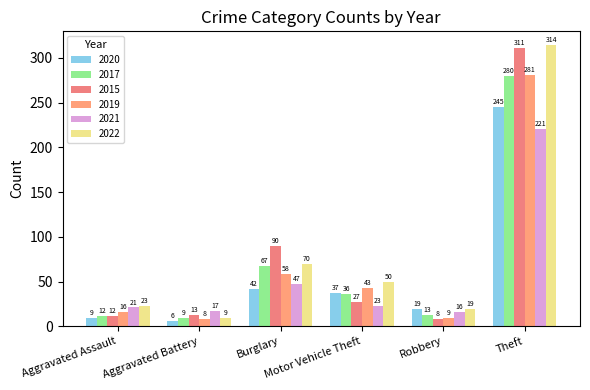

How many bars are there in total?

36